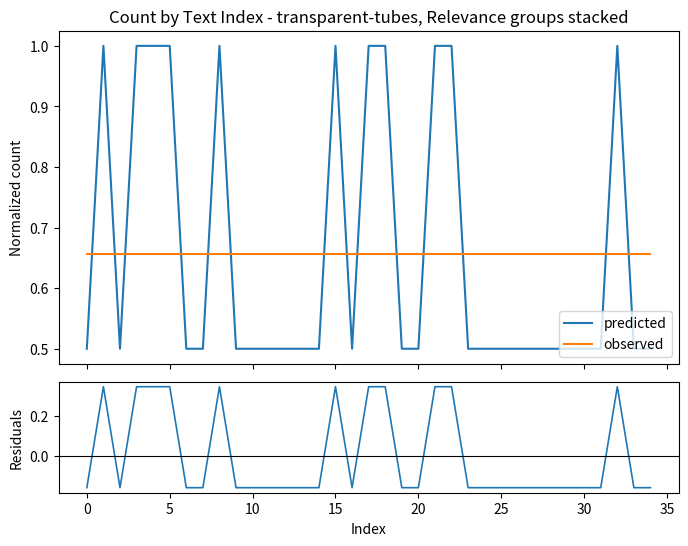

What is the label of the 12th point from the right?

23